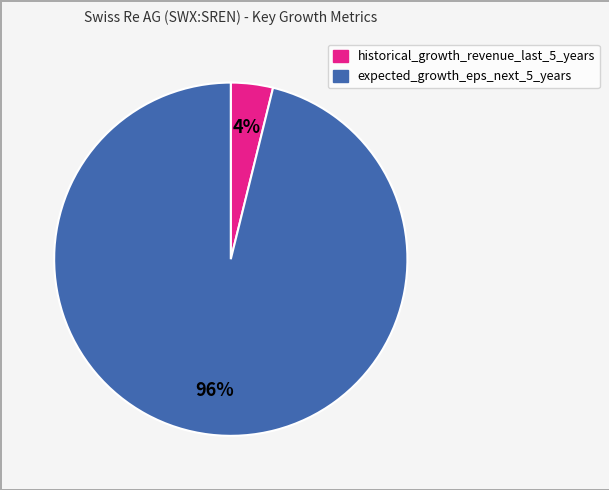

What percentage is the expected_growth_eps_next_5_years slice, to the nearest percent?

96%